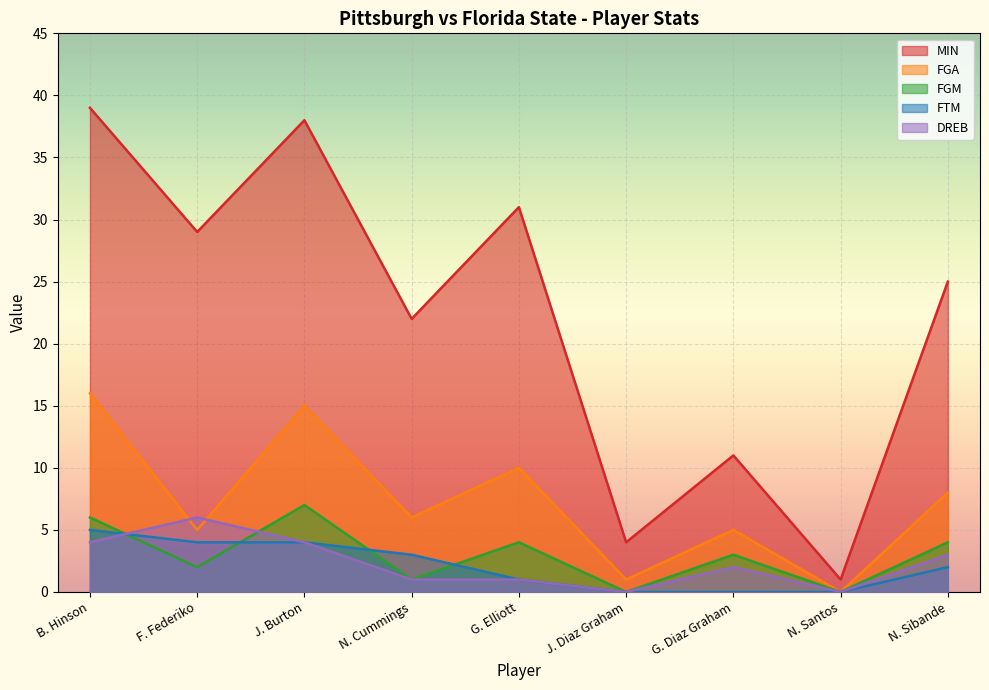

What is the difference between the maximum and minimum values in the FGA series?

16